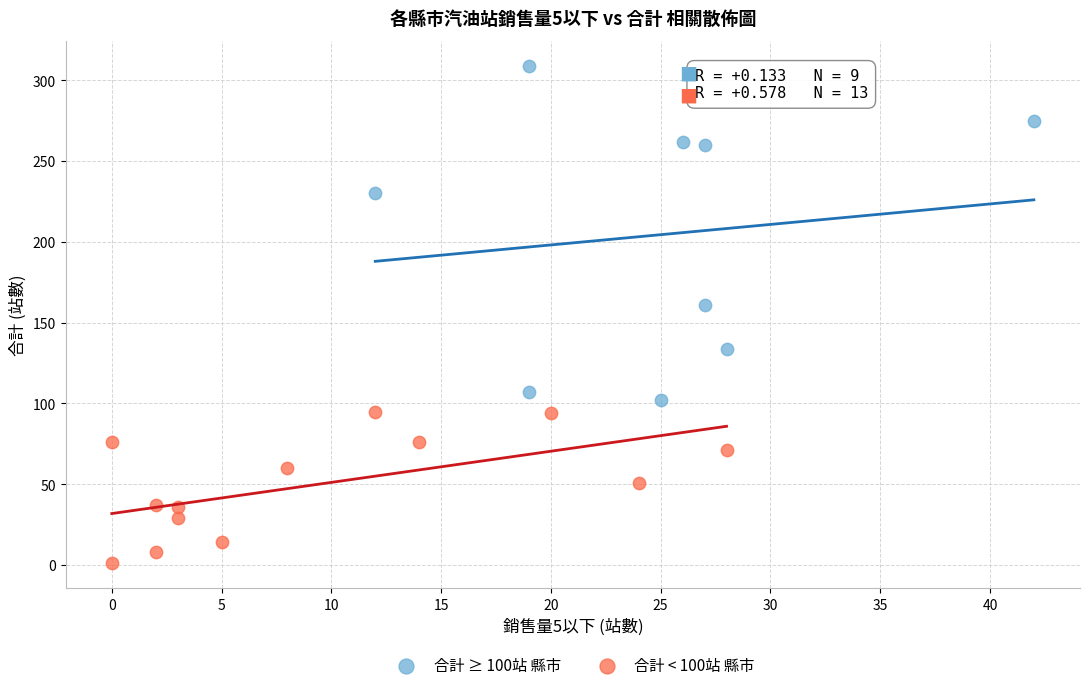

Which series reaches the minimum Y coordinate?

合計 < 100站 縣市